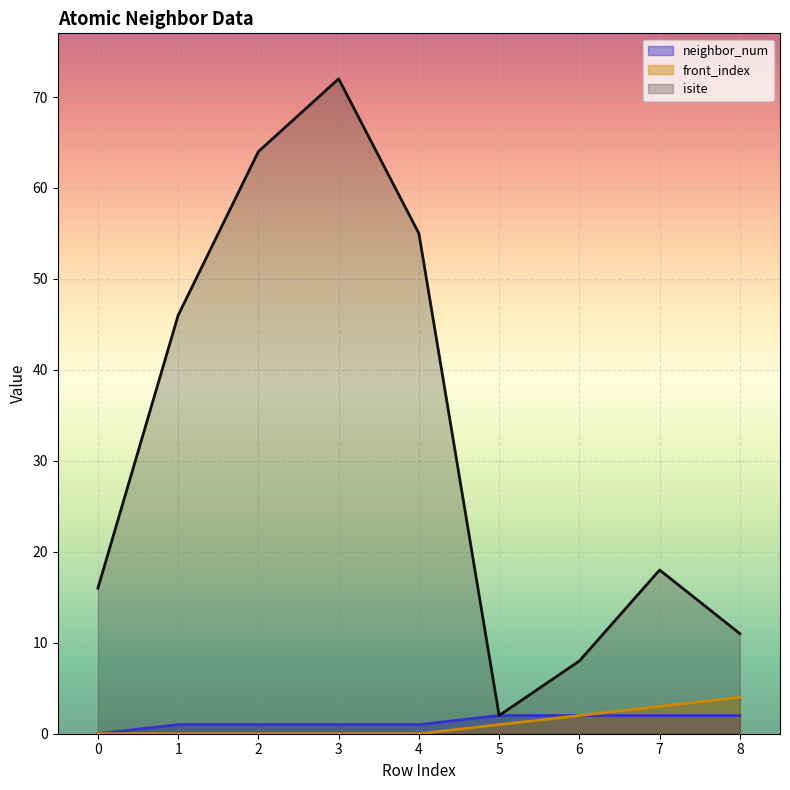

How many categories are shown in the chart?

9